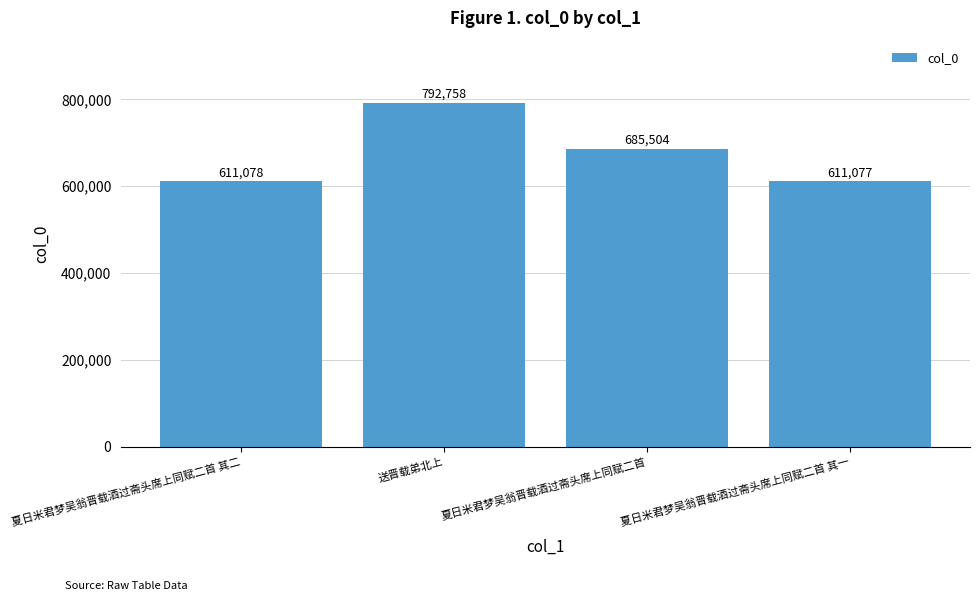

At which label does the data first exceed 685504?

送晋载弟北上